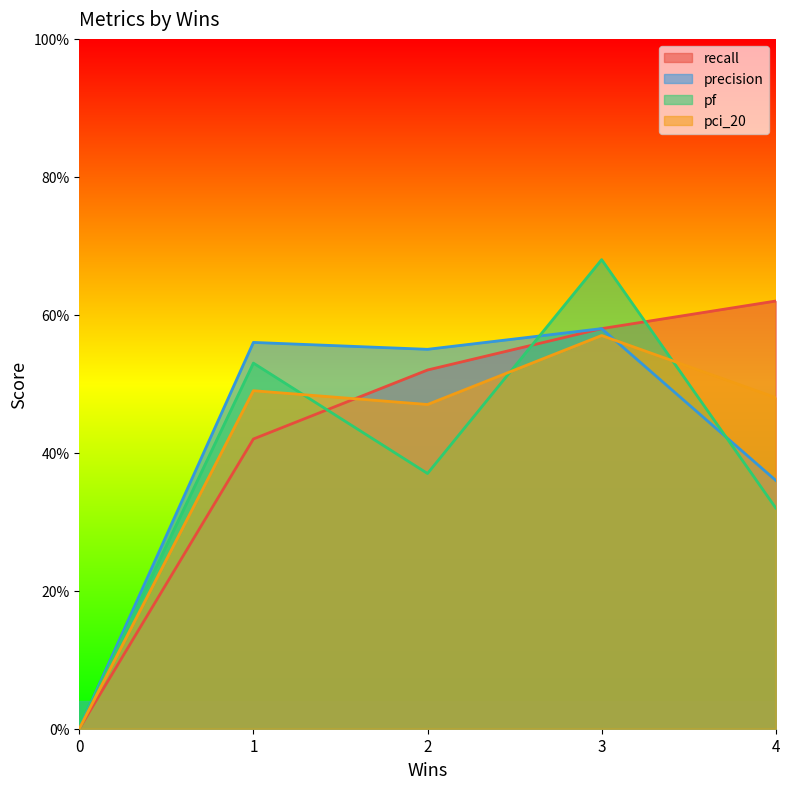

True or false: precision has a value of 0.4 at 3.

False